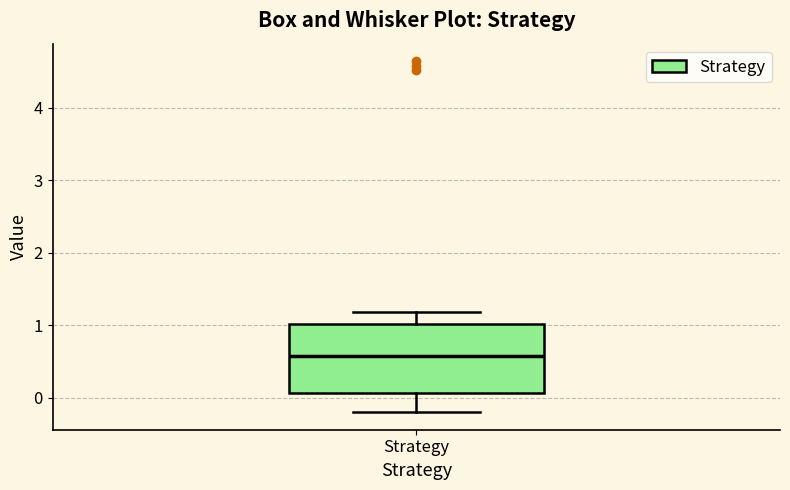

Where does the median line of the box for Strategy sit on the y-axis? The values are not printed on the chart, so give them approximately, as read against the axis.

0.6